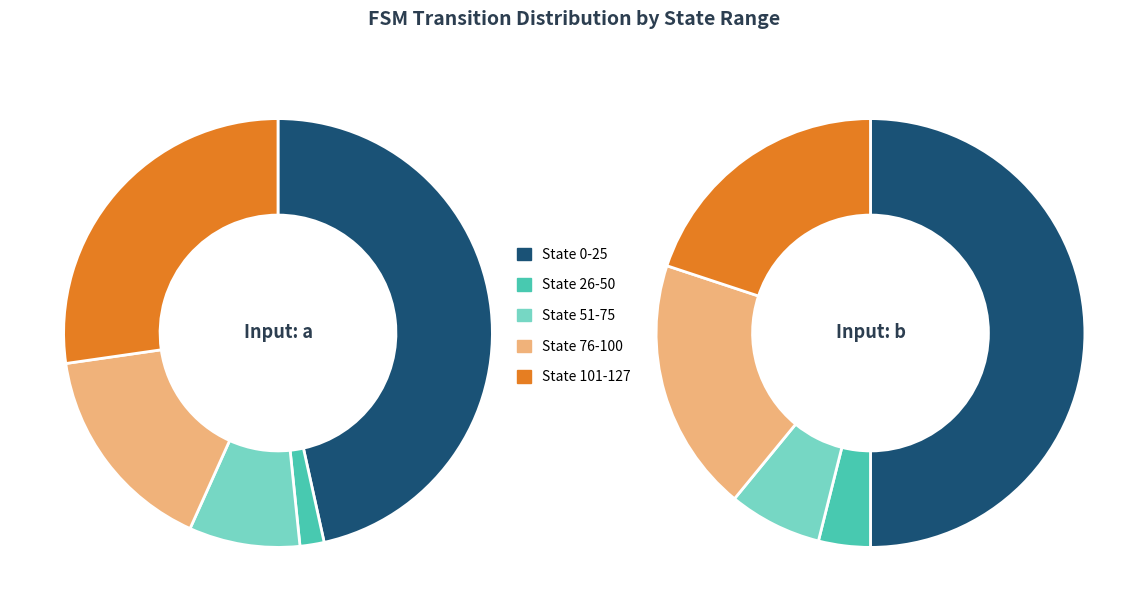

To the nearest percent, what is the difference between the largest and smallest slice percentages?

45%